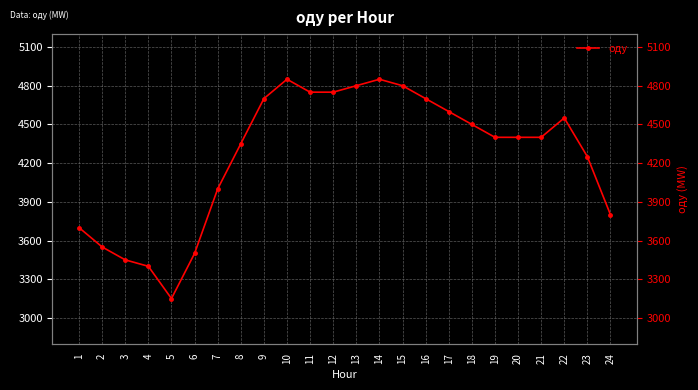

How many points are higher than both their immediate neighbors (excluding endpoints)?

3